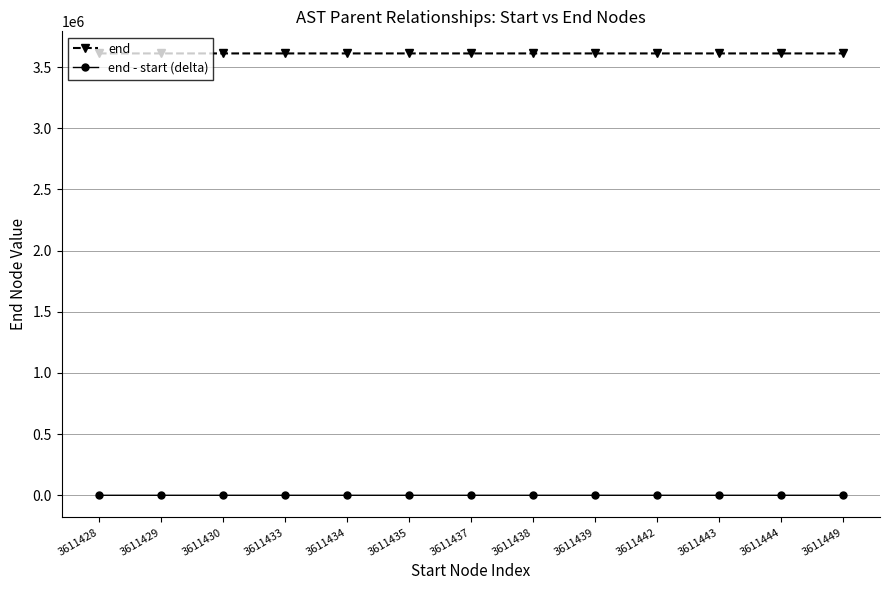

Which series has the largest total across all categories?

end